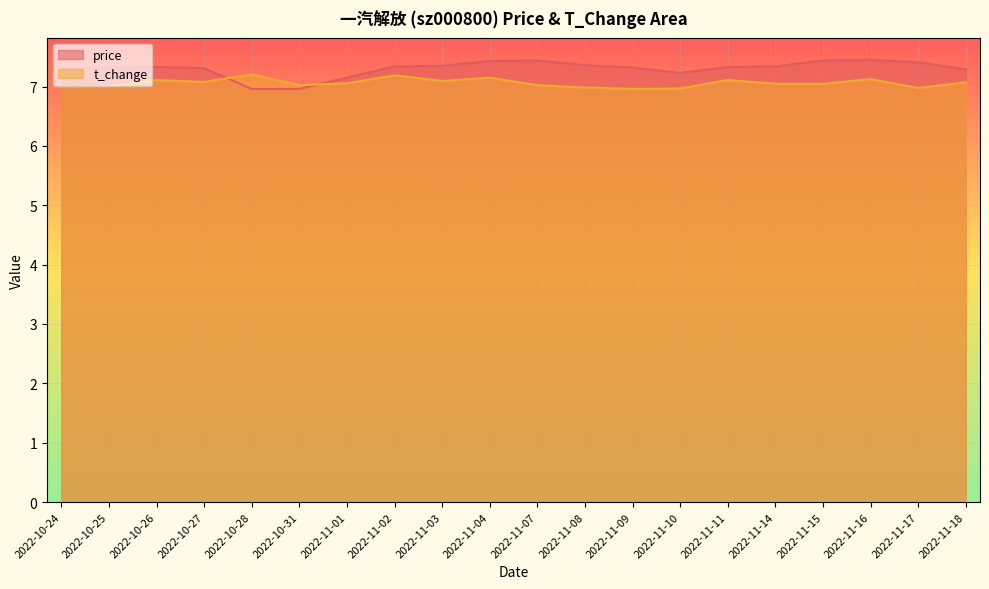

Rank the series by their average value, from lowest to highest.

t_change, price